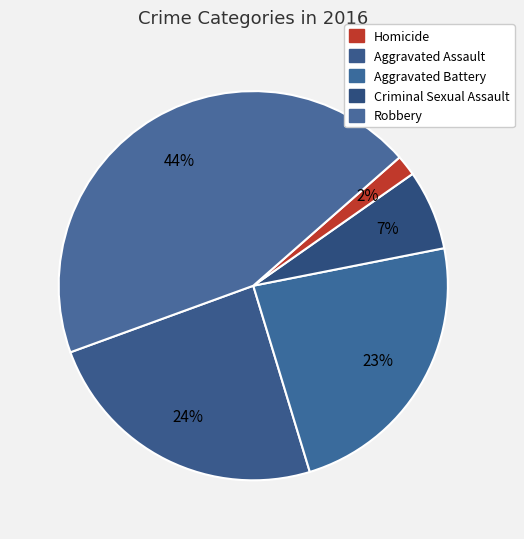

How many slices are in this pie chart?

5